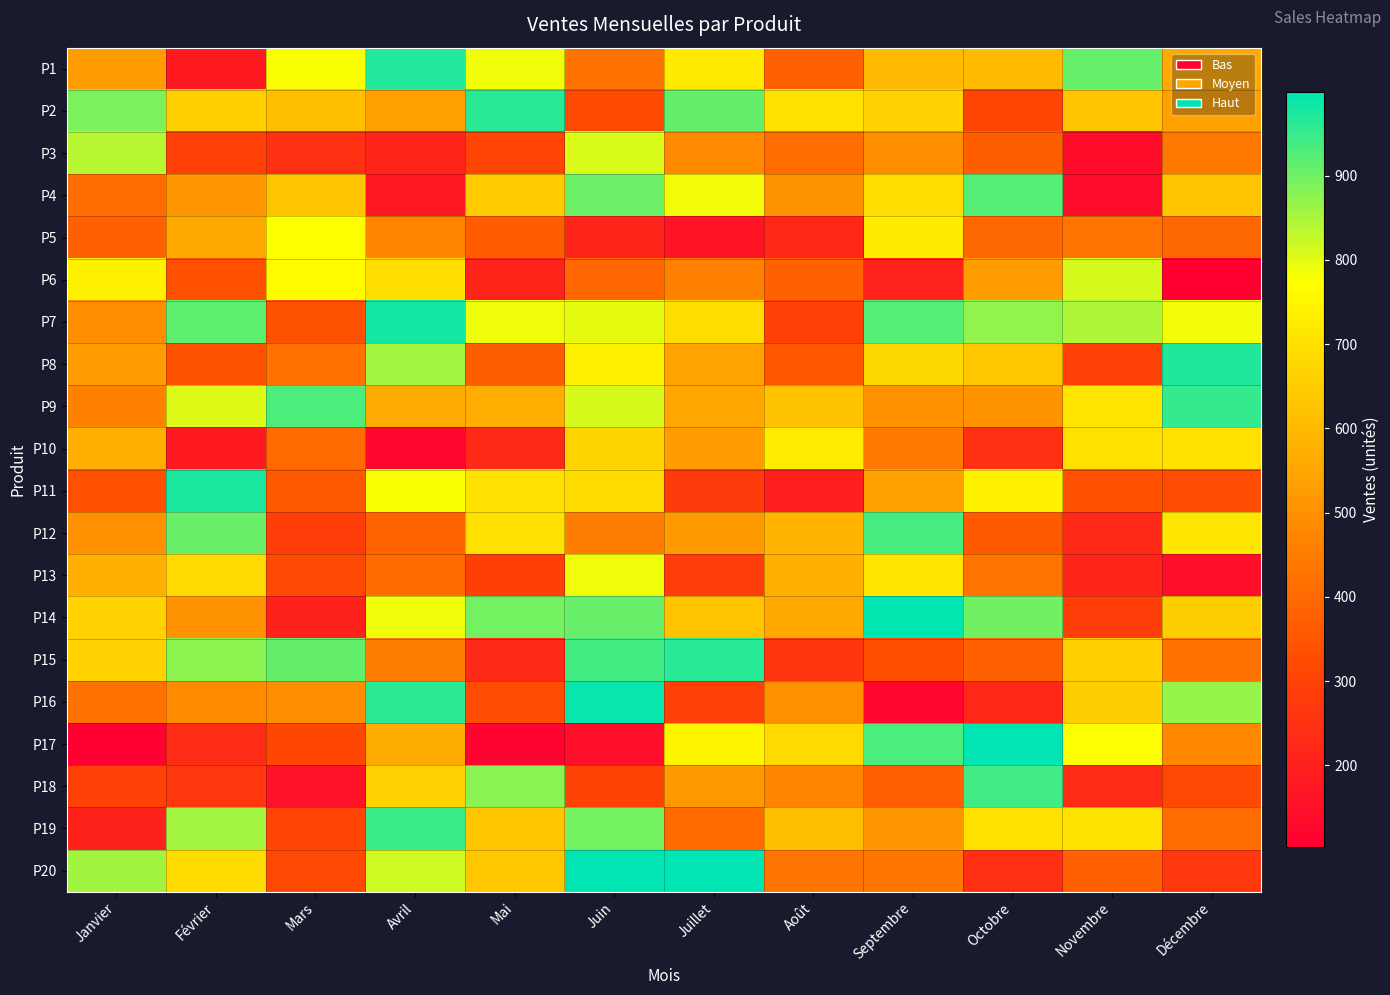

Between Juin and Décembre, which series saw the biggest shift?

P20